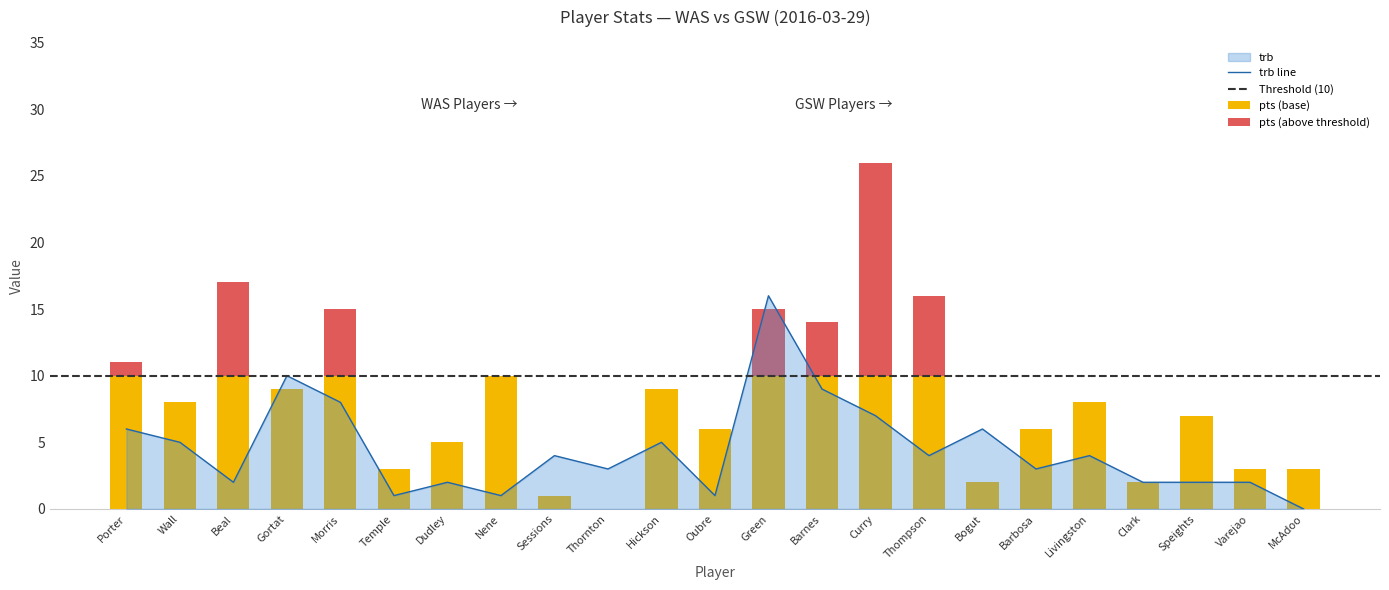

Rank the categories by value from lowest to highest.

McAdoo, Temple, Nene, Oubre, Beal, Dudley, Clark, Speights, Varejao, Thornton, Barbosa, Sessions, Thompson, Livingston, Wall, Hickson, Porter, Bogut, Curry, Morris, Barnes, Gortat, Green